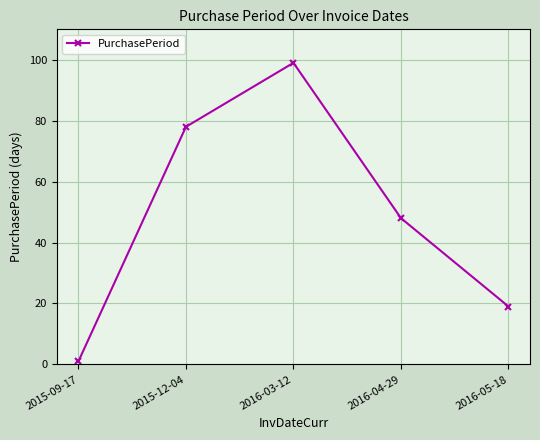

What is the value of the 4th point from the left?

48